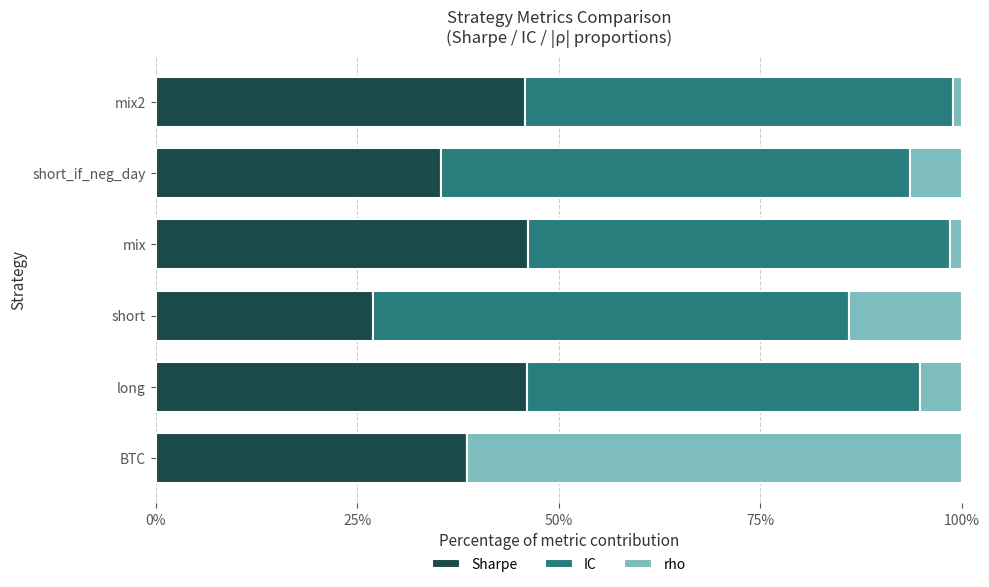

Is it true that Sharpe equals 15.0 at short?

False